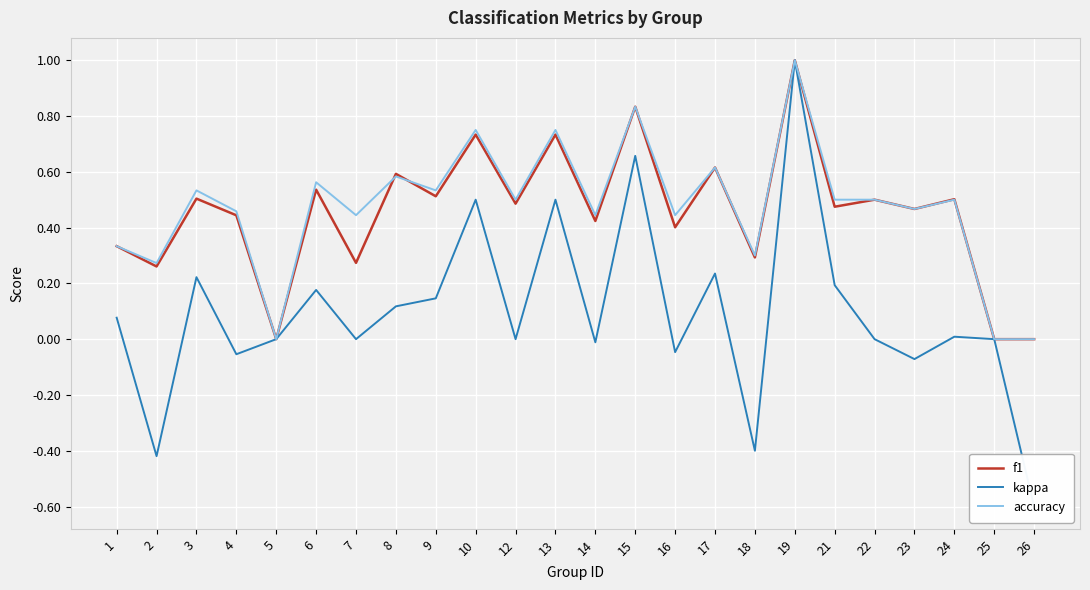

At 2, list the series in order from smallest to largest.

kappa, f1, accuracy